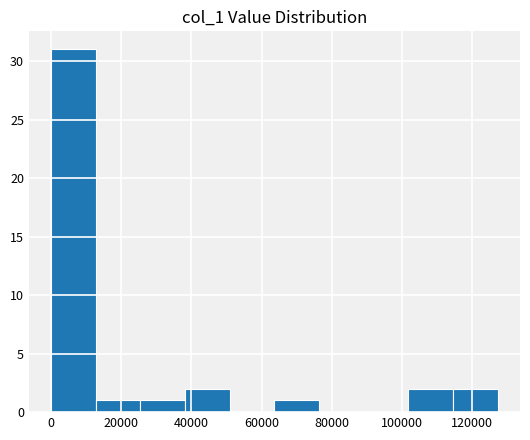

What is the height of the bar covering 64000 to 76000 on the x-axis? Neither the bar edges nor the heights are printed on the chart, so give them approximately, as read against the axes.

1